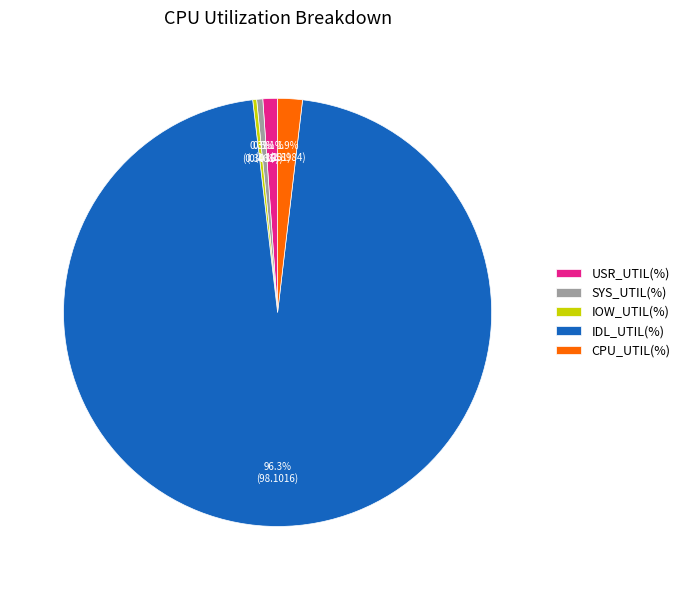

To the nearest percent, what is the average slice percentage?

20%